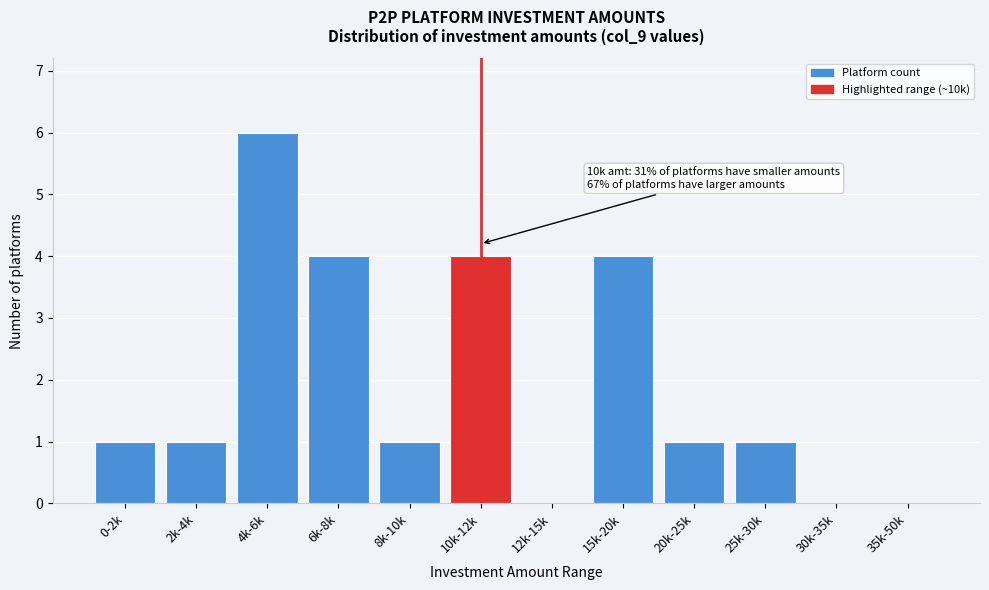

Reading right to left, list all the values displayed in this chart.

35k-50k=0	30k-35k=0	25k-30k=1	20k-25k=1	15k-20k=4	12k-15k=0	10k-12k=4	8k-10k=1	6k-8k=4	4k-6k=6	2k-4k=1	0-2k=1